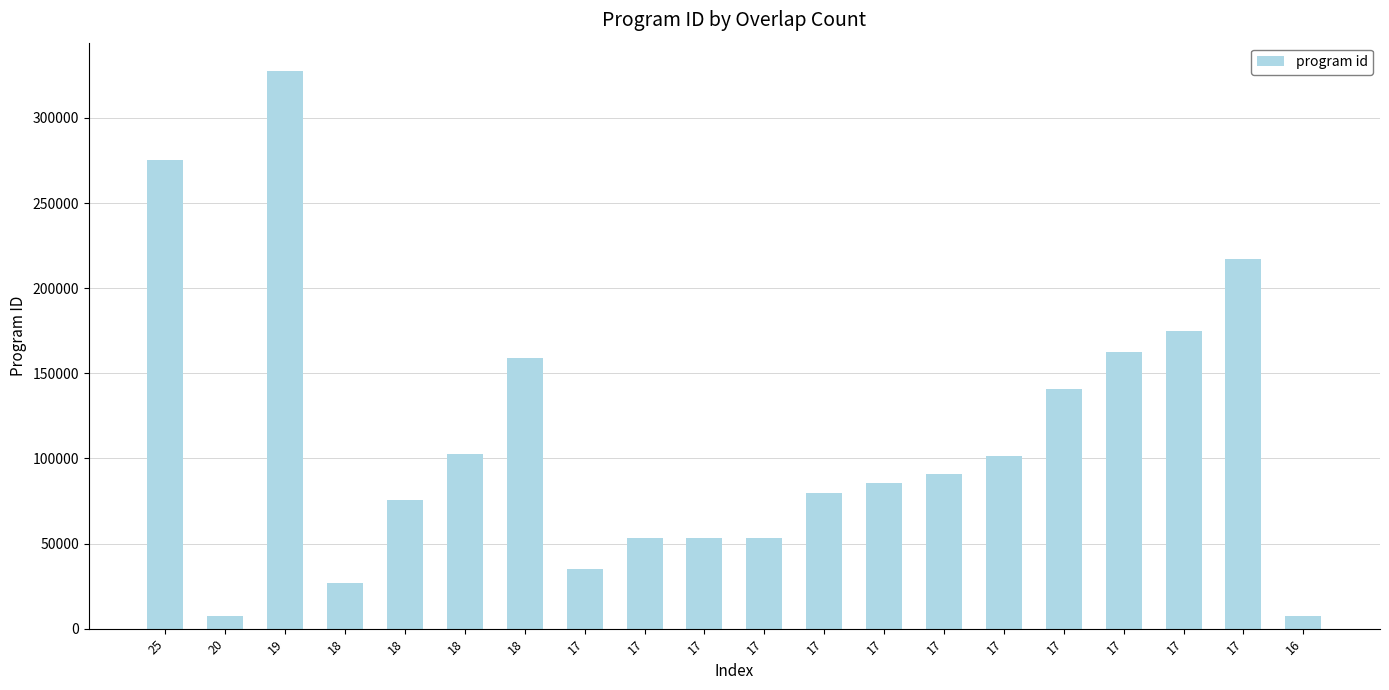

Where does the data first go above 90642?

25